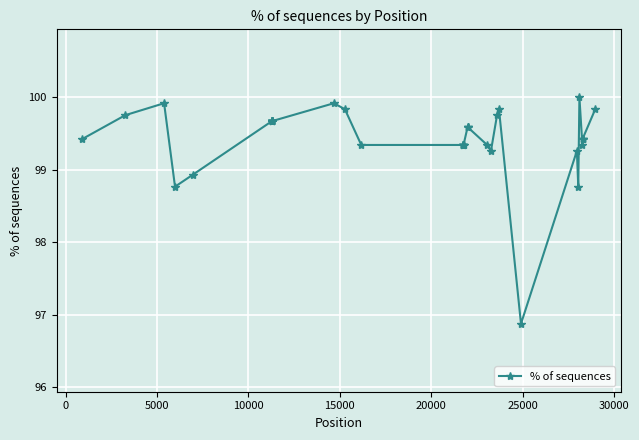

True or false: the data has more than 0 interior local peaks.

True